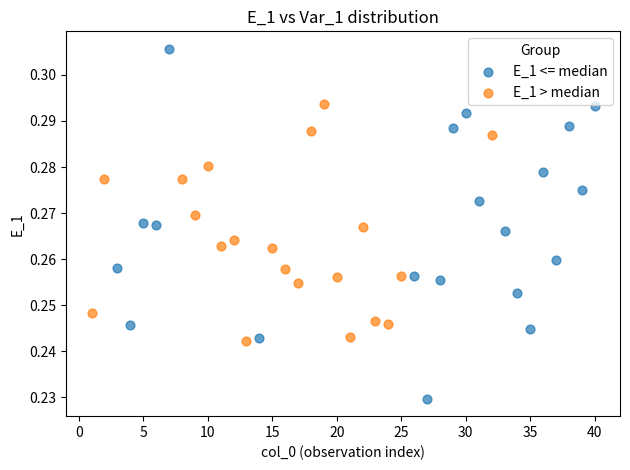

Which series reaches the minimum Y coordinate?

E_1 <= median